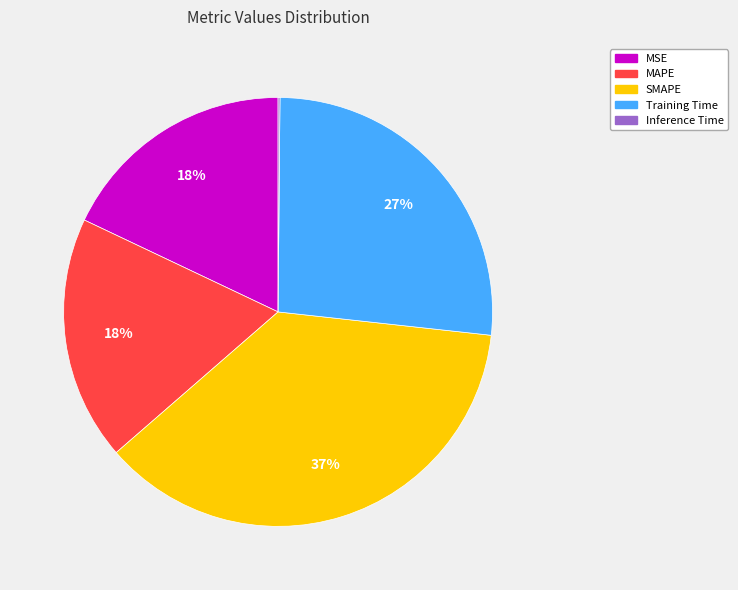

To the nearest percent, what is the difference between the largest and smallest slice percentages?

37%